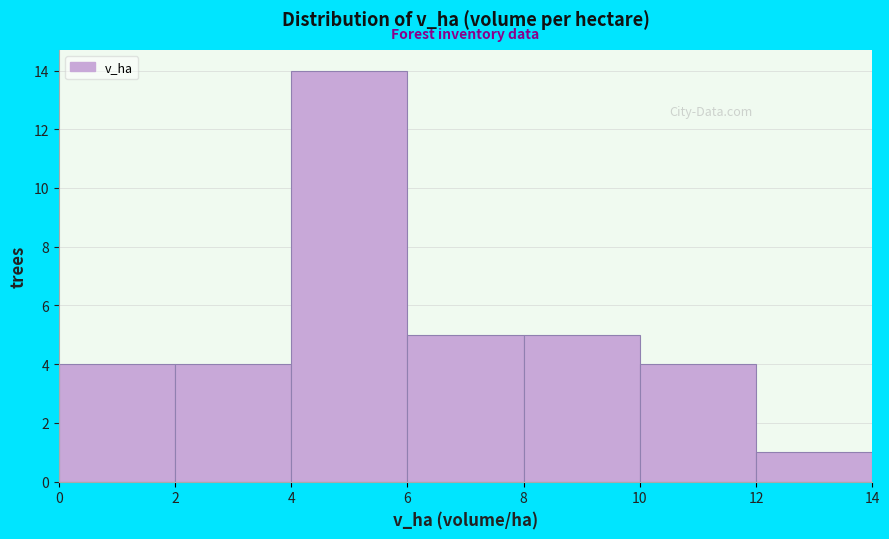

How tall is the bar that spans 10 to 12 on the x-axis? The values are not printed on the chart, so give them approximately, as read against the axis.

4